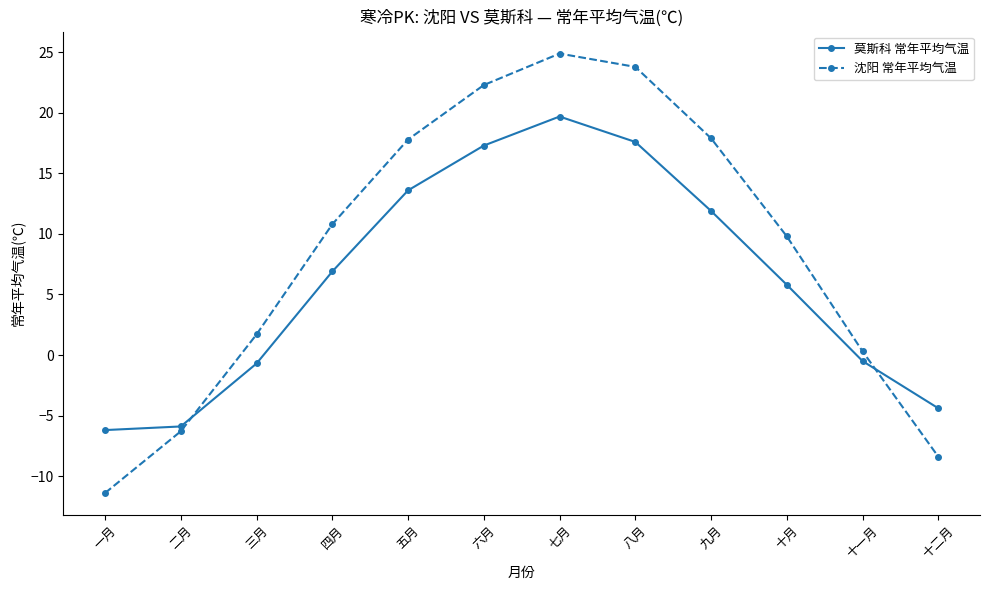

What is the label of the 1st point from the left?

一月